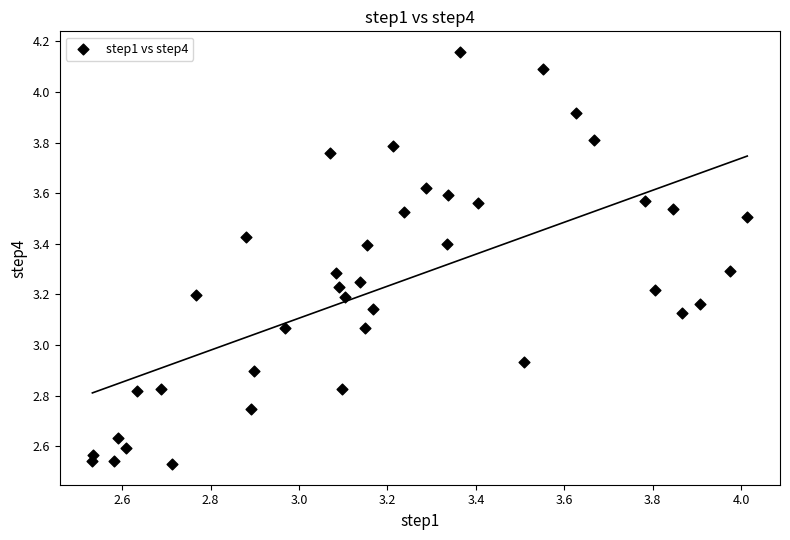

What is the range of X values (max minus min)?

1.5